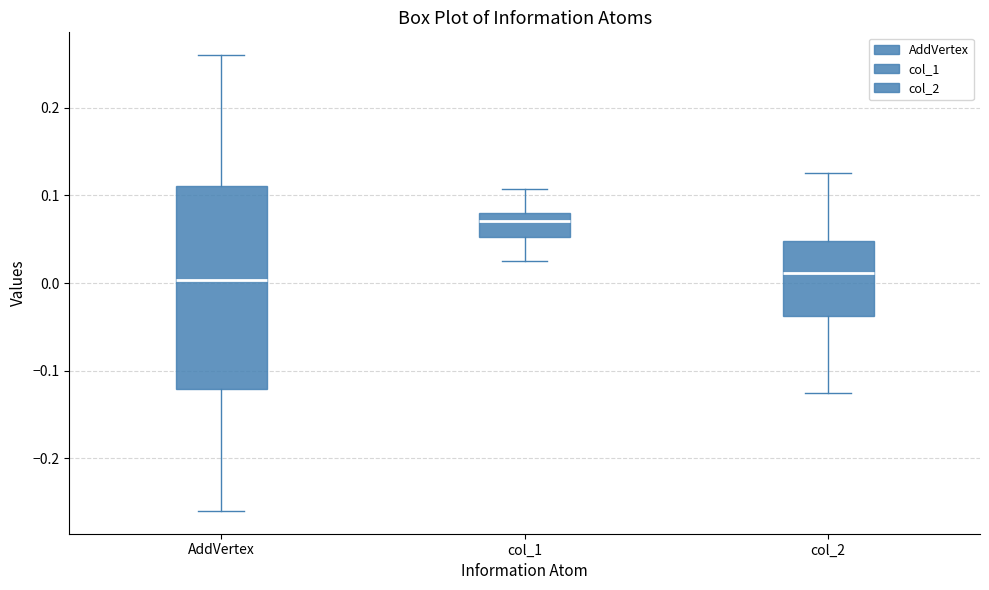

Reading left to right, transcribe this box plot: for each box, give where its median line is, the range the box spans, and where its two whiskers end, as read against the y-axis. The values are not printed on the chart, so give them approximately, as read against the axis.

AddVertex: median 0.00, box -0.12 to 0.11, whiskers -0.26 to 0.26
col_1: median 0.07, box 0.05 to 0.08, whiskers 0.03 to 0.11
col_2: median 0.01, box -0.04 to 0.05, whiskers -0.12 to 0.13